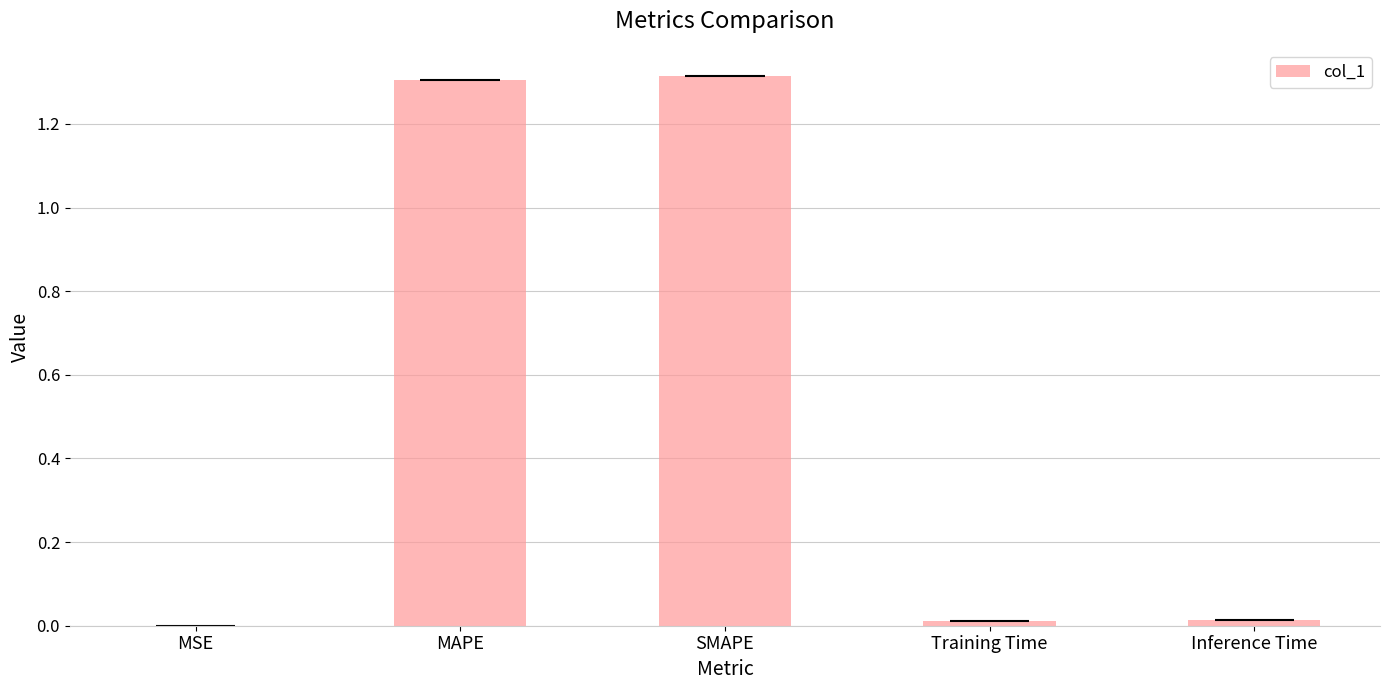

True or false: the data shows 0.0 at Training Time.

True